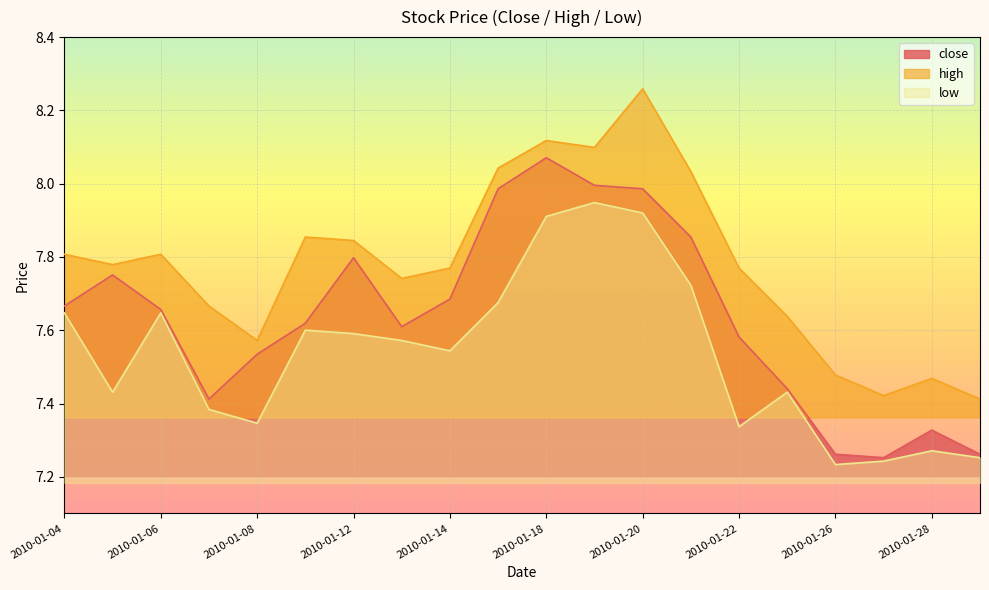

Where is close nearest to the value 7?

2010-01-27